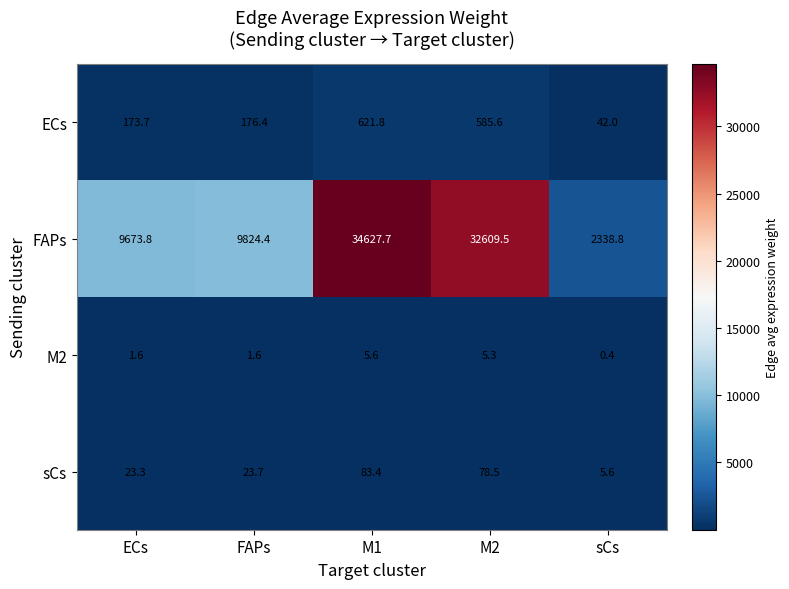

What is the difference between the maximum and minimum values in the FAPs series?

32288.9